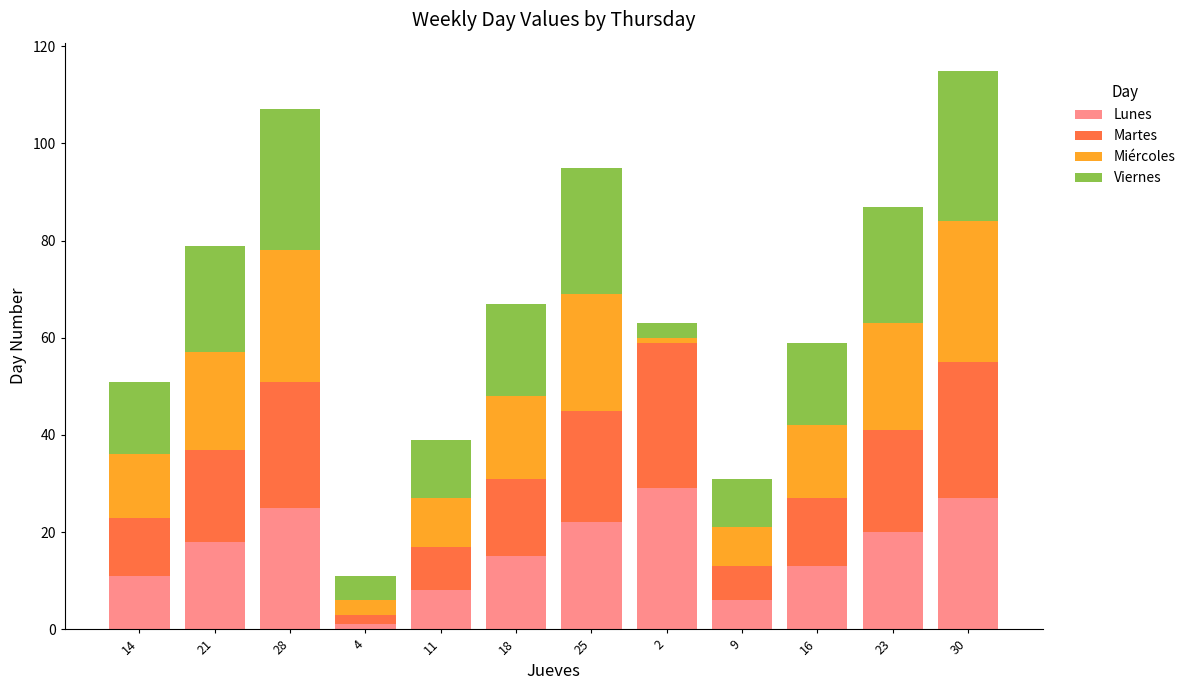

At which label does Lunes reach its minimum?

4